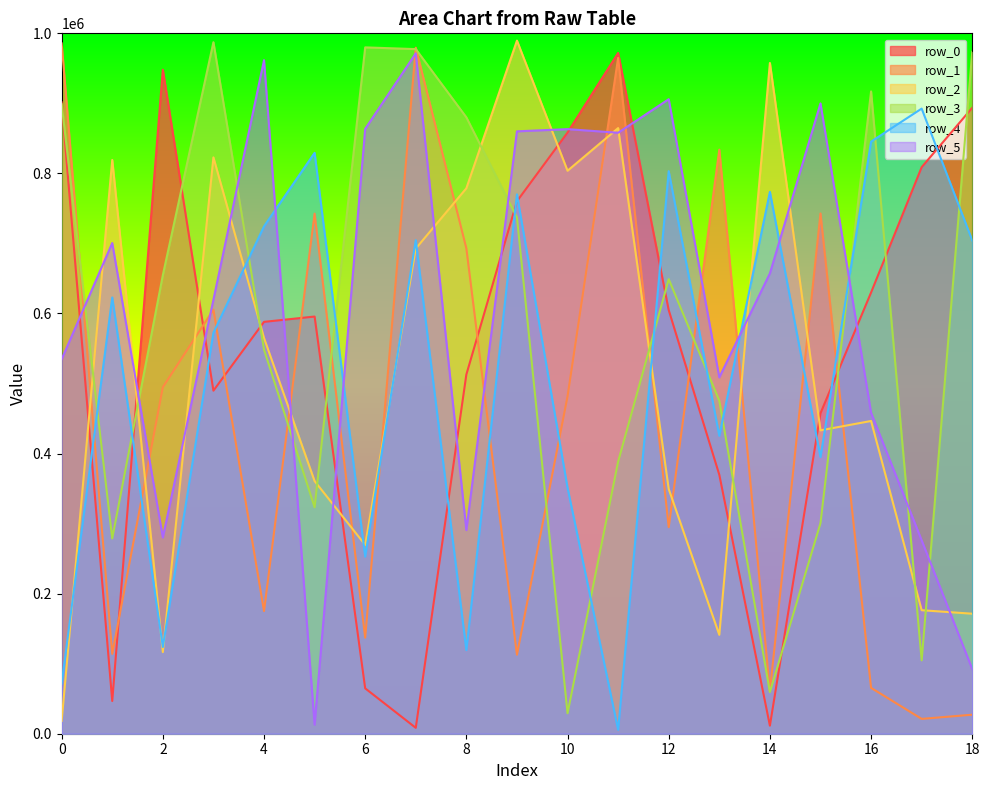

True or false: row_3_line has a value of 104795 at 17.

True